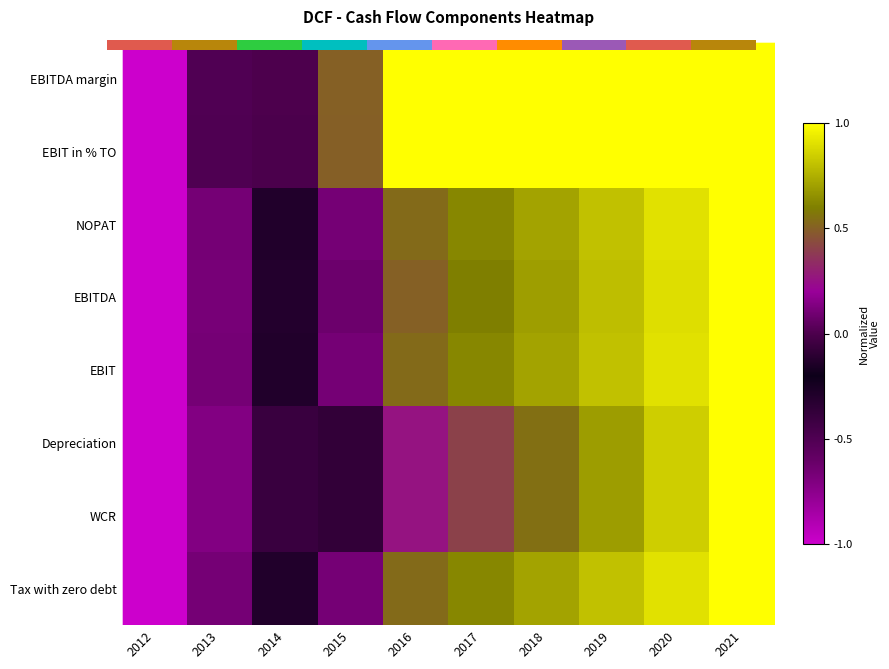

List the labels in order of Depreciation value, smallest first.

2012, 2013, 2014, 2015, 2016, 2017, 2018, 2019, 2020, 2021